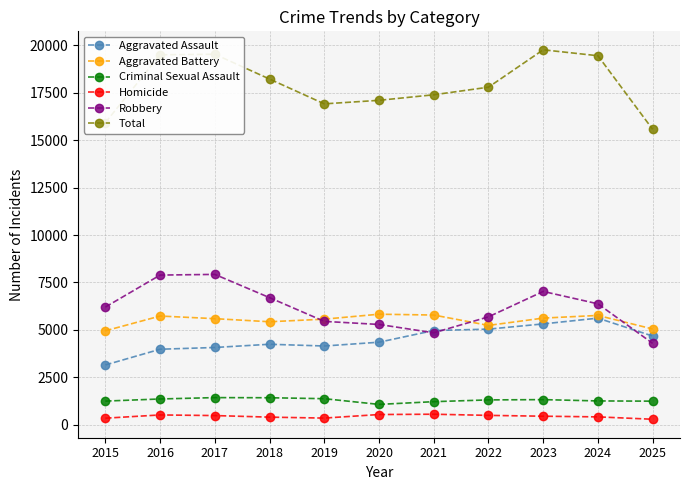

How many data points in Aggravated Battery are less than 5594?

5